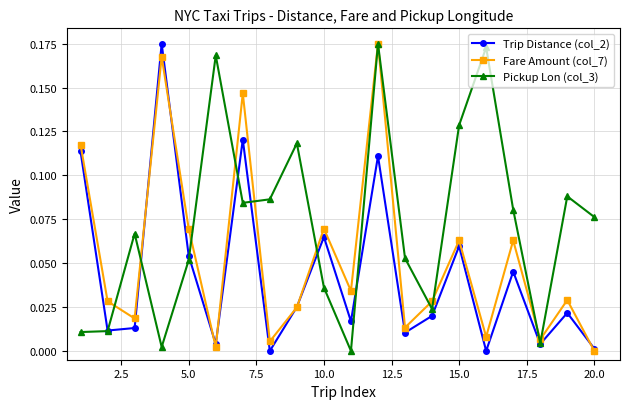

In Trip Distance (col_2), how many points are higher than both neighbors (excluding endpoints)?

7